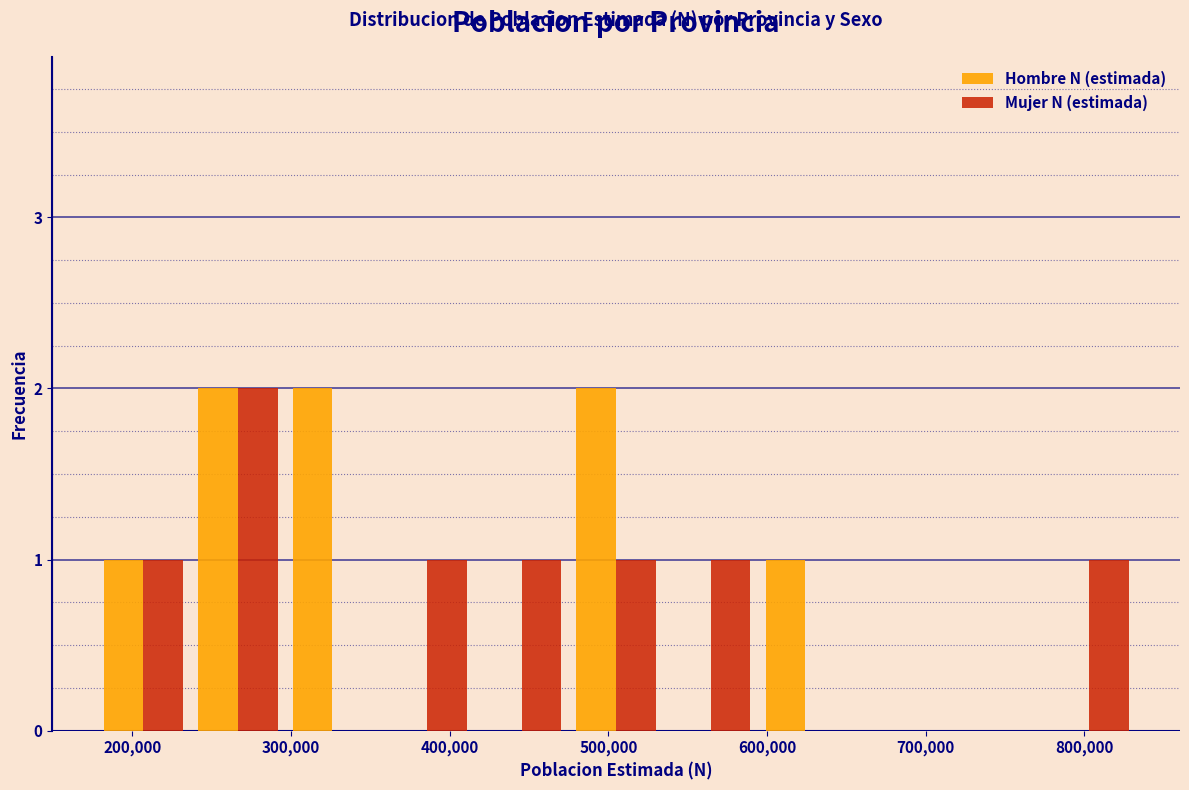

What is the height of the Hombre N (estimada) bar covering 300000 to 360000 on the x-axis? Neither the bar edges nor the heights are printed on the chart, so give them approximately, as read against the axes.

2